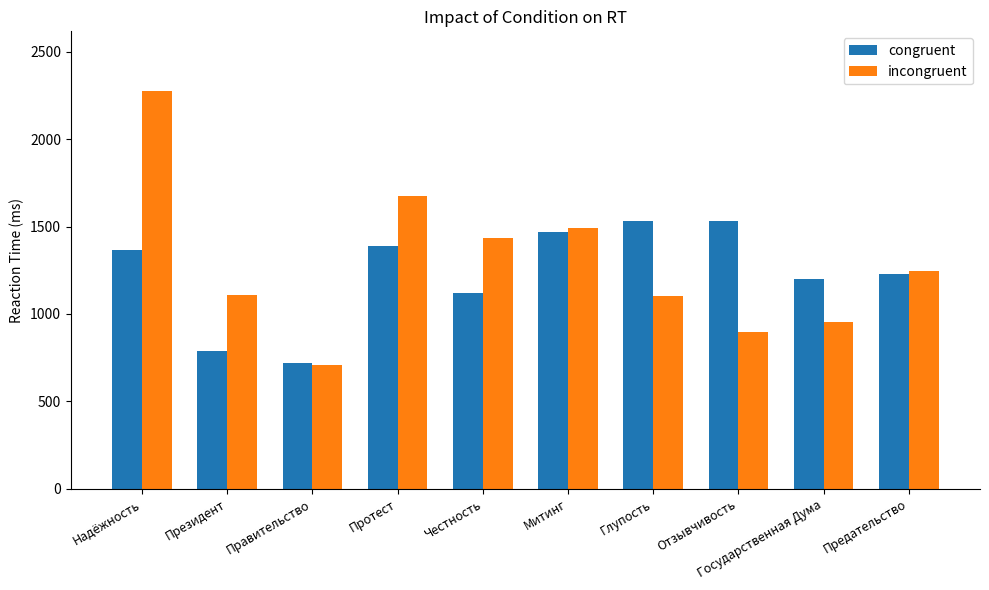

True or false: congruent has a value of 1199 at Государственная Дума.

True